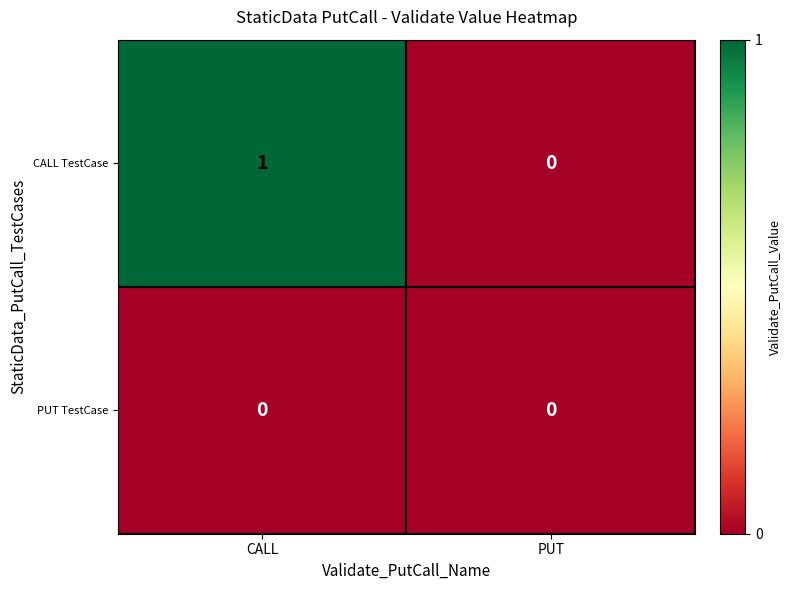

At CALL, list the series in order from smallest to largest.

PUT TestCase, CALL TestCase